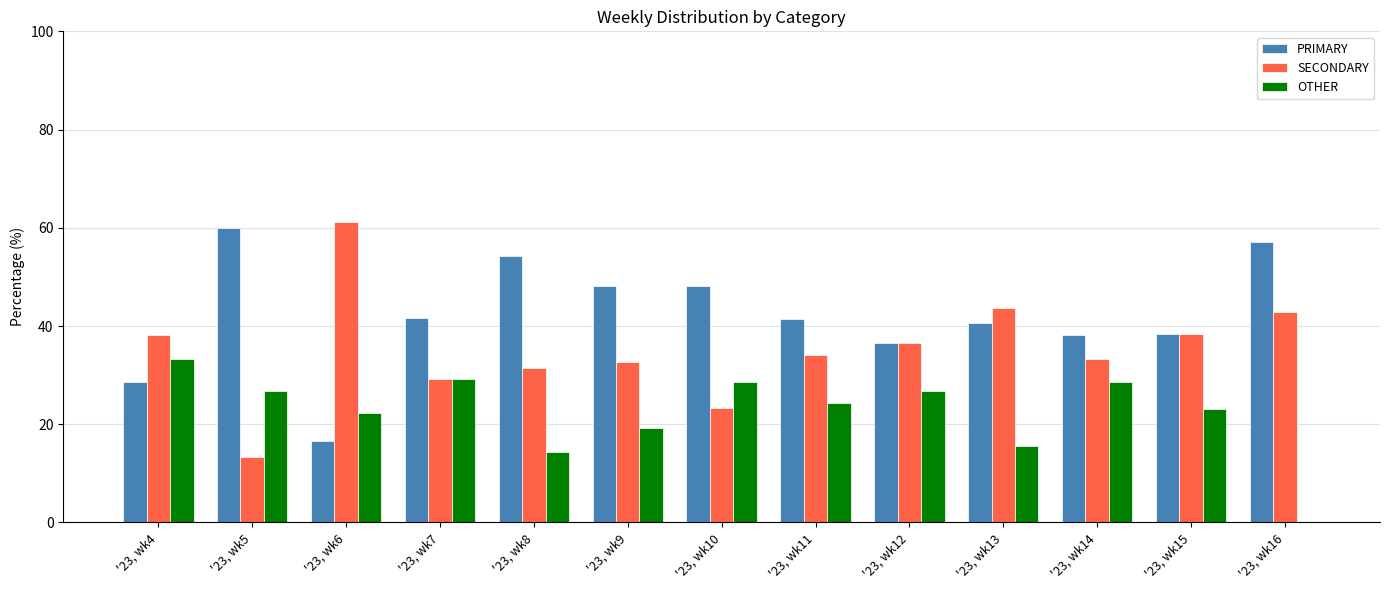

What is the difference between the SECONDARY values at '23, wk5 and '23, wk16?

29.5